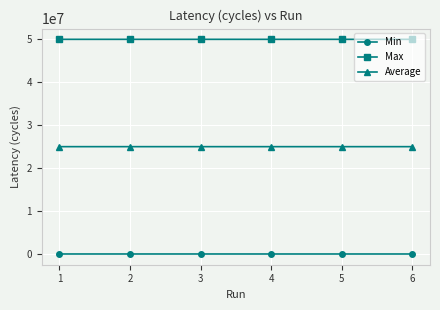

Rank the series by their average value, from highest to lowest.

Max, Average, Min